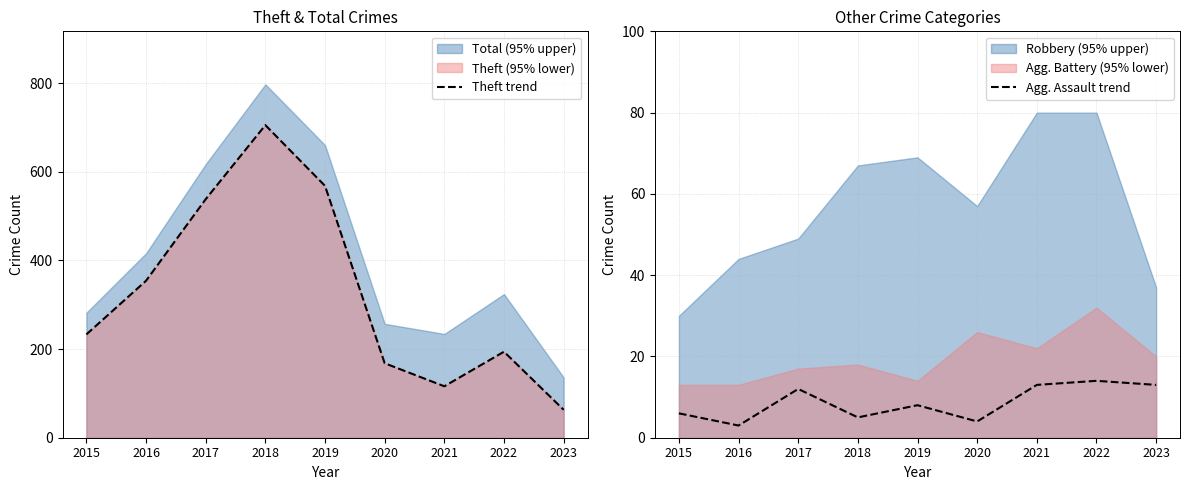

Which has a higher value, 2021 or 2019?

2019